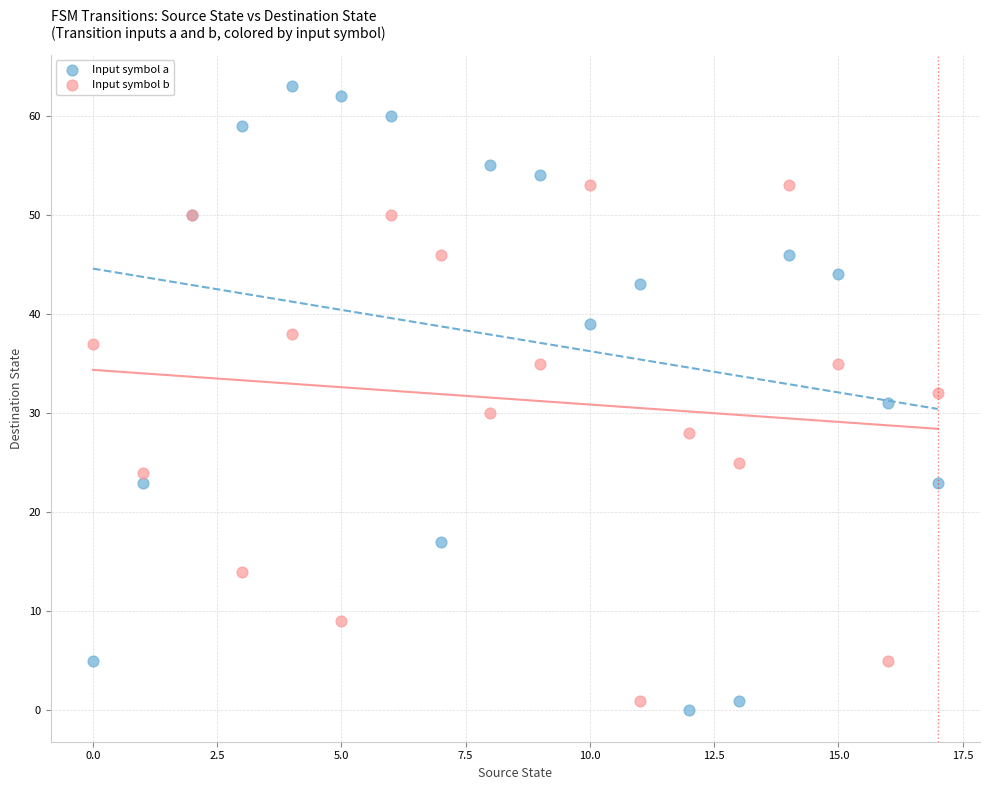

In the Input symbol b series, what Y value is closest to 27?

28